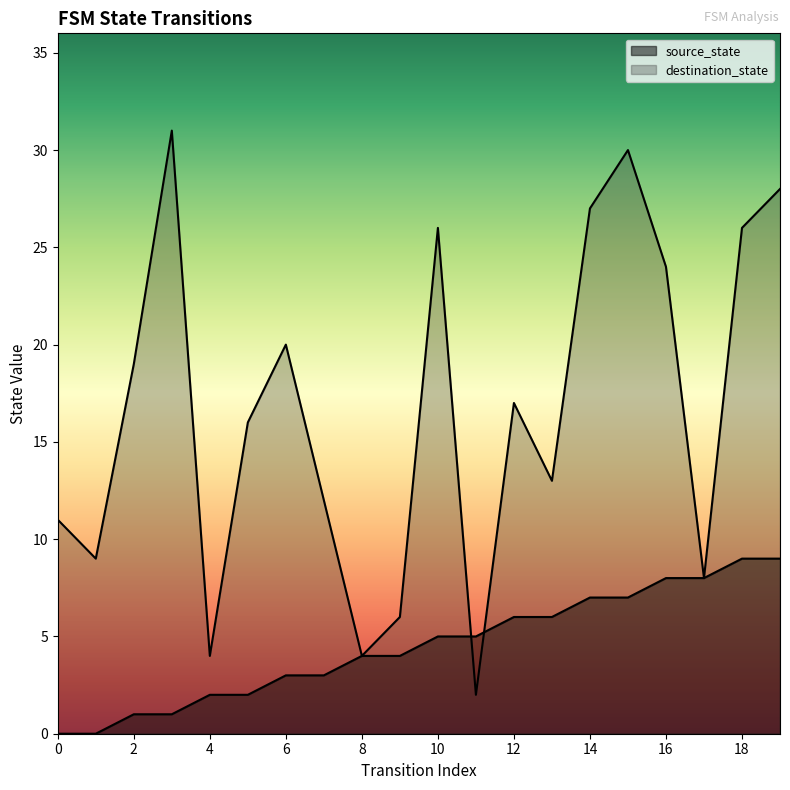

At which category is the sum across all series the highest?

15